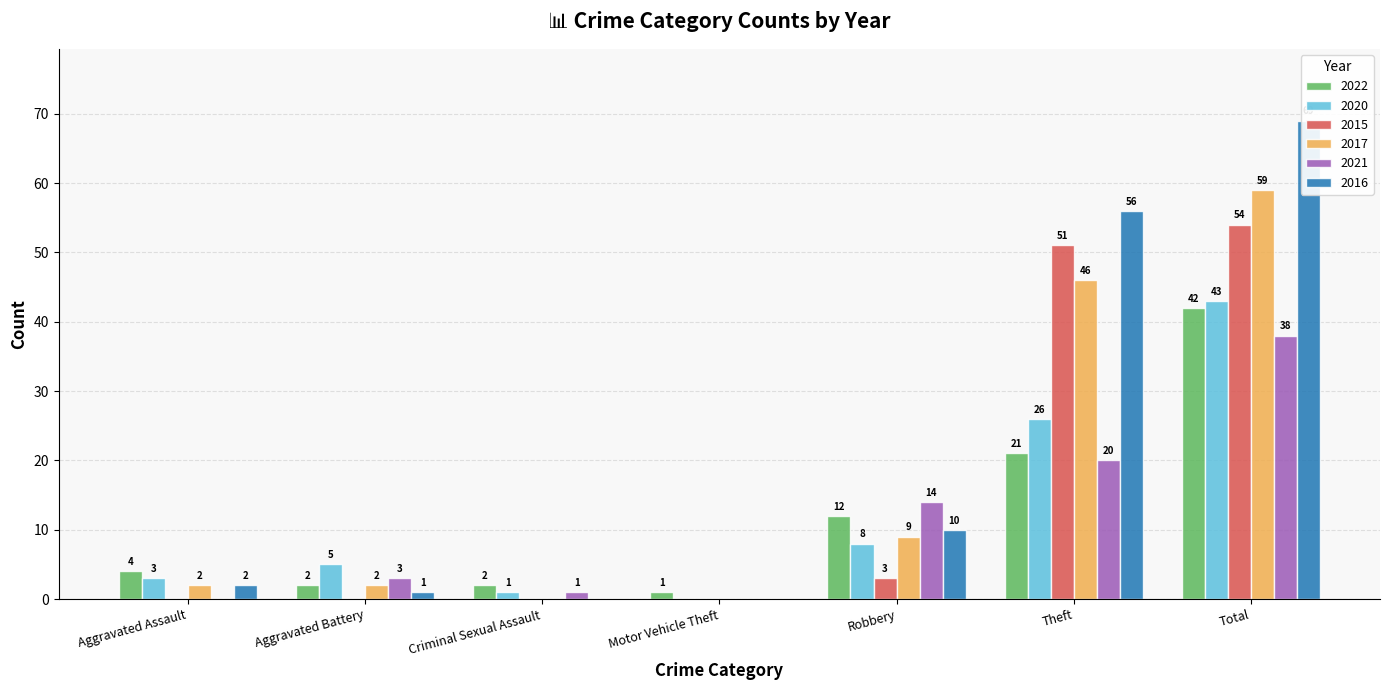

Between Motor Vehicle Theft and Criminal Sexual Assault, which is larger?

Criminal Sexual Assault